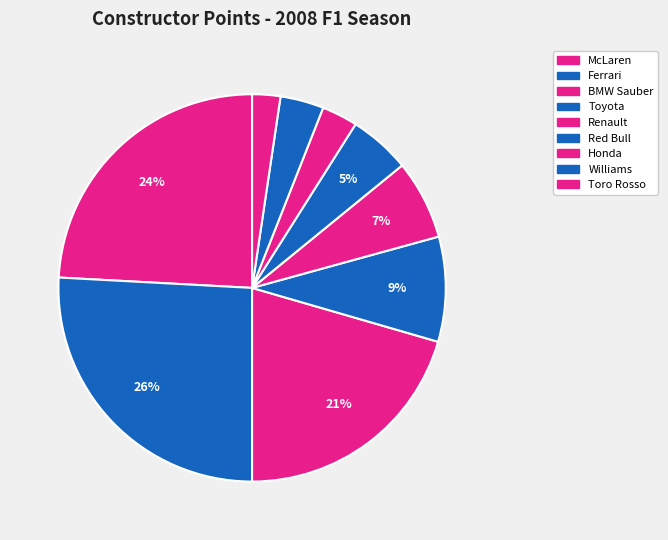

Is there a majority slice in this chart?

No